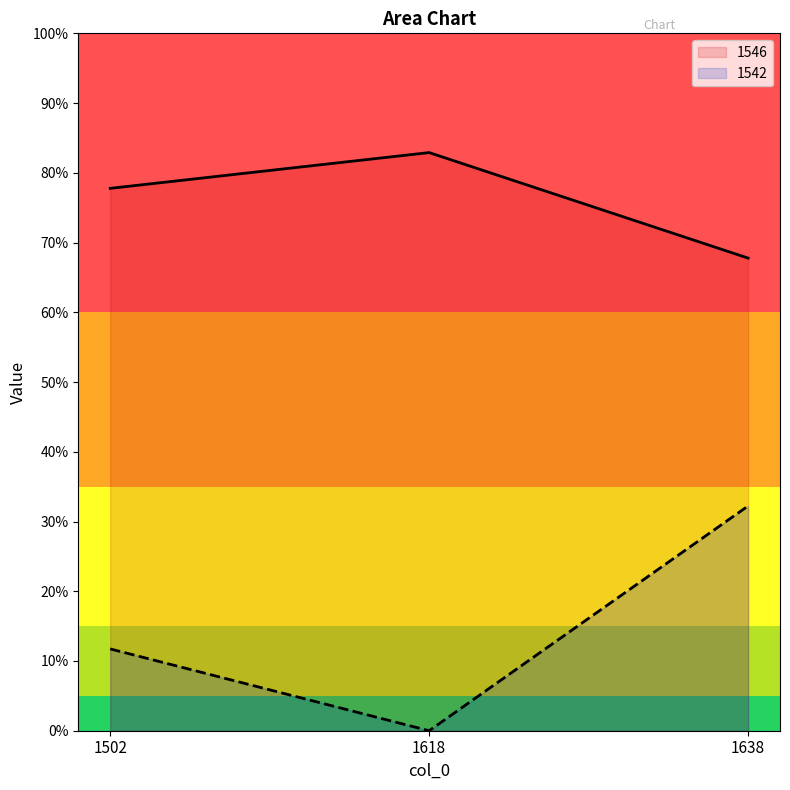

What is the total value across all series at 1618?

0.8